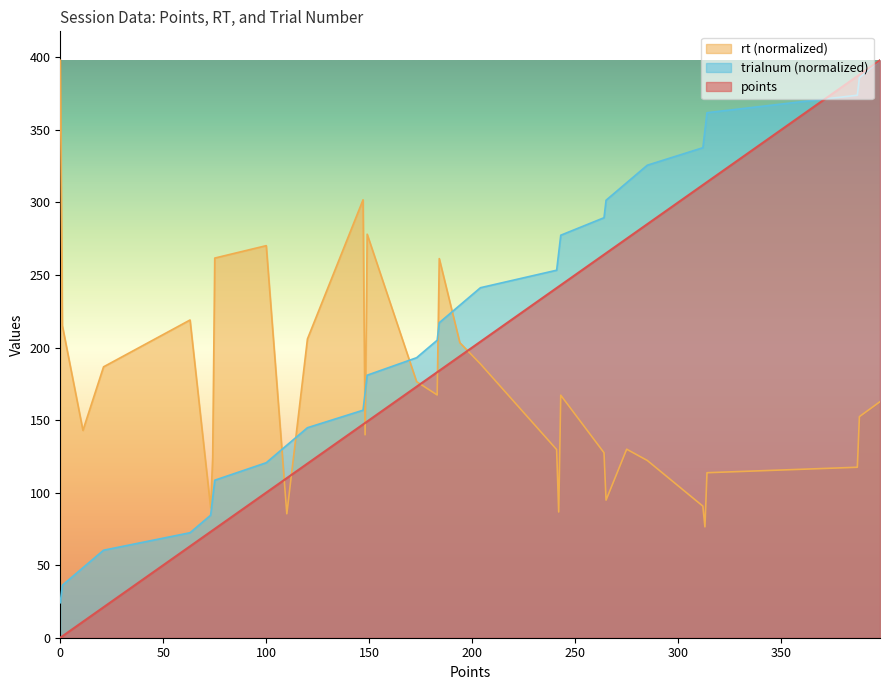

How many lines are shown in the chart?

3